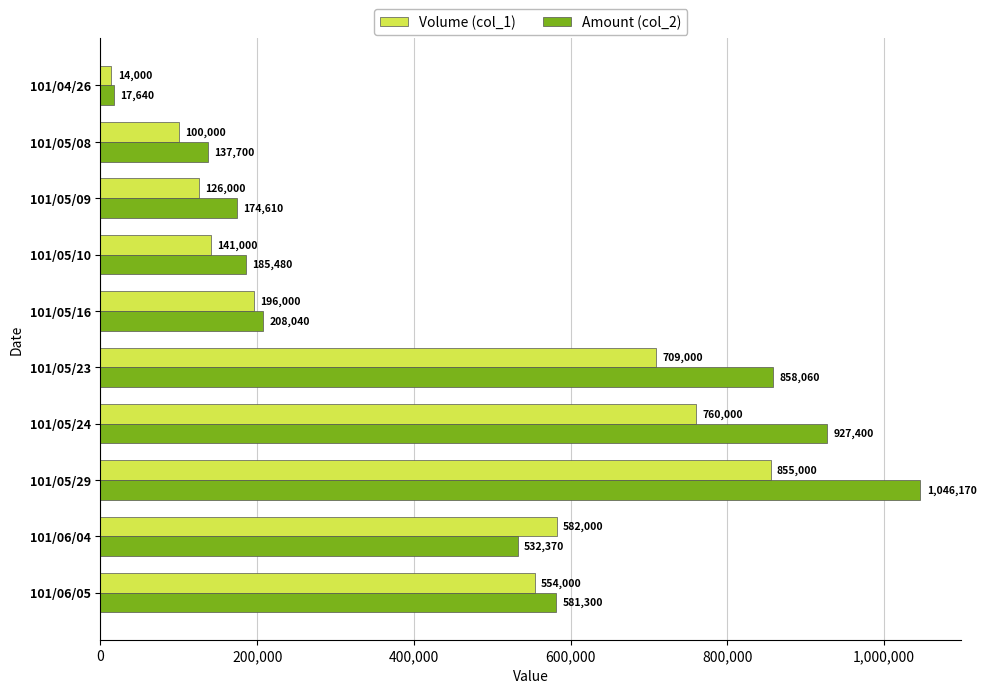

Which series has the largest range (max minus min)?

Amount (col_2)